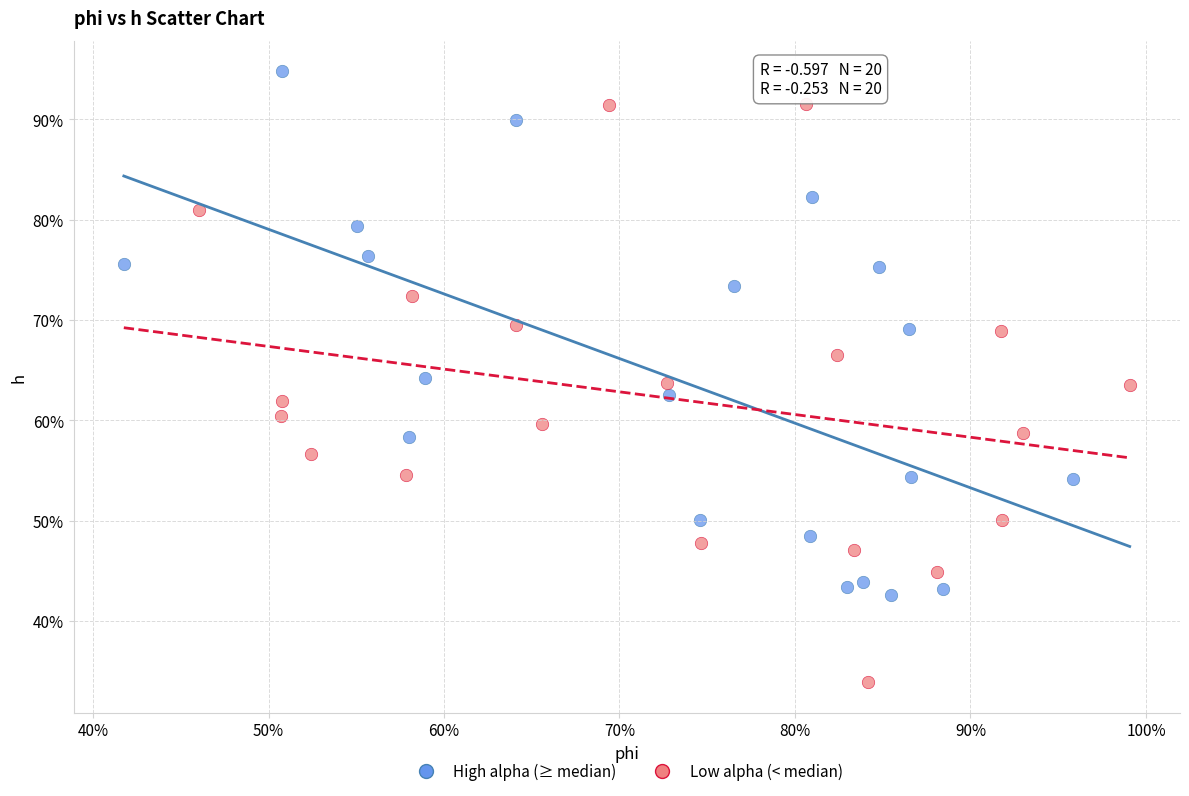

What are all the series names shown in the legend?

High alpha (≥ median), Low alpha (< median)